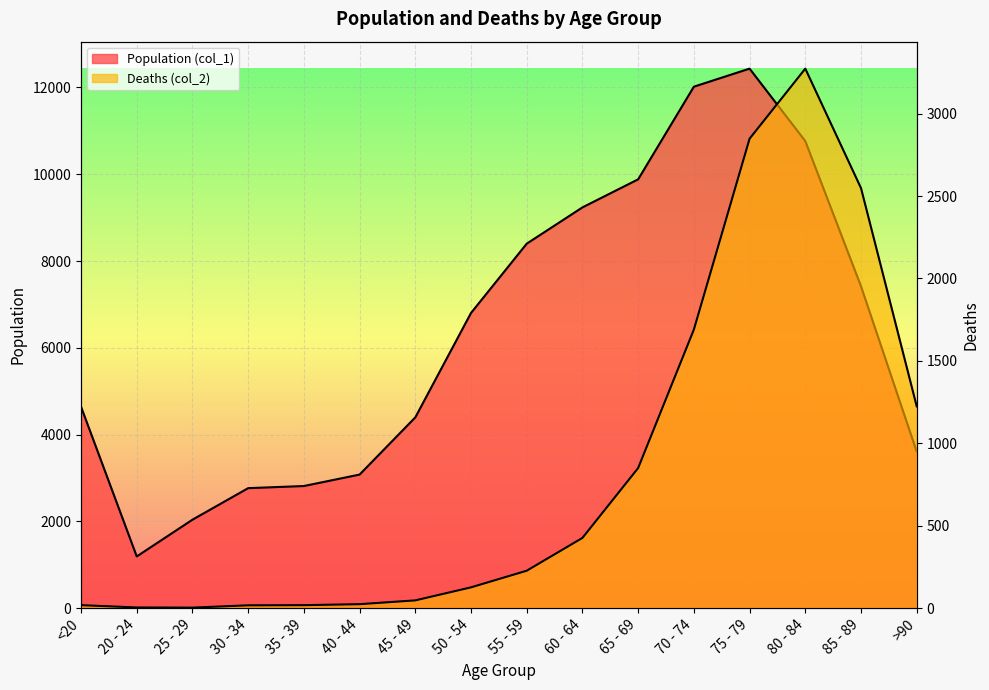

How many values in the Deaths (col_2) series exceed 227?

7